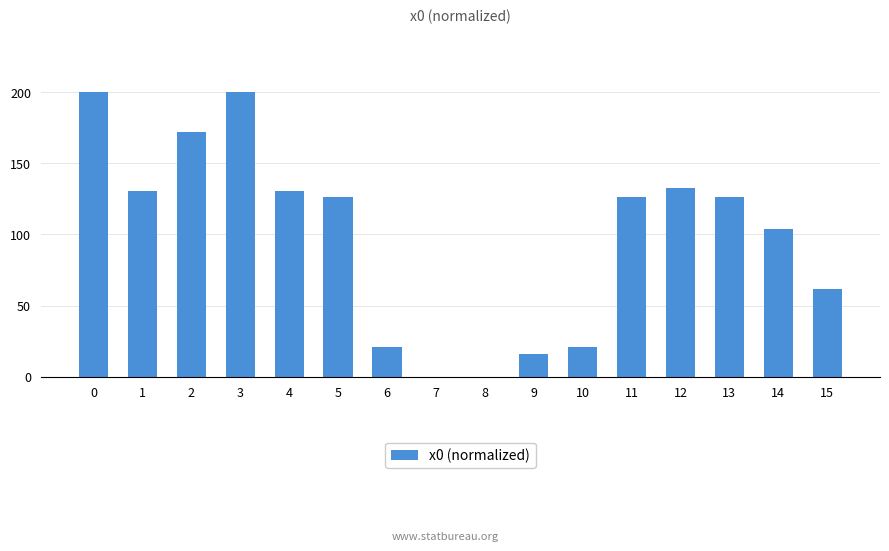

Reading left to right, list all the values displayed in this chart.

0=200.5	1=130.2	2=172.1	3=200.5	4=130.2	5=126.1	6=20.8	7=0.0	8=0.0	9=16.2	10=20.8	11=126.1	12=133.0	13=126.1	14=104.1	15=61.8